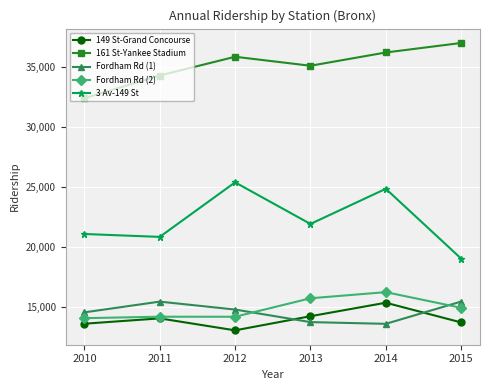

Is the value of Fordham Rd (1) at 2014 greater than the value of Fordham Rd (2) at 2015?

No